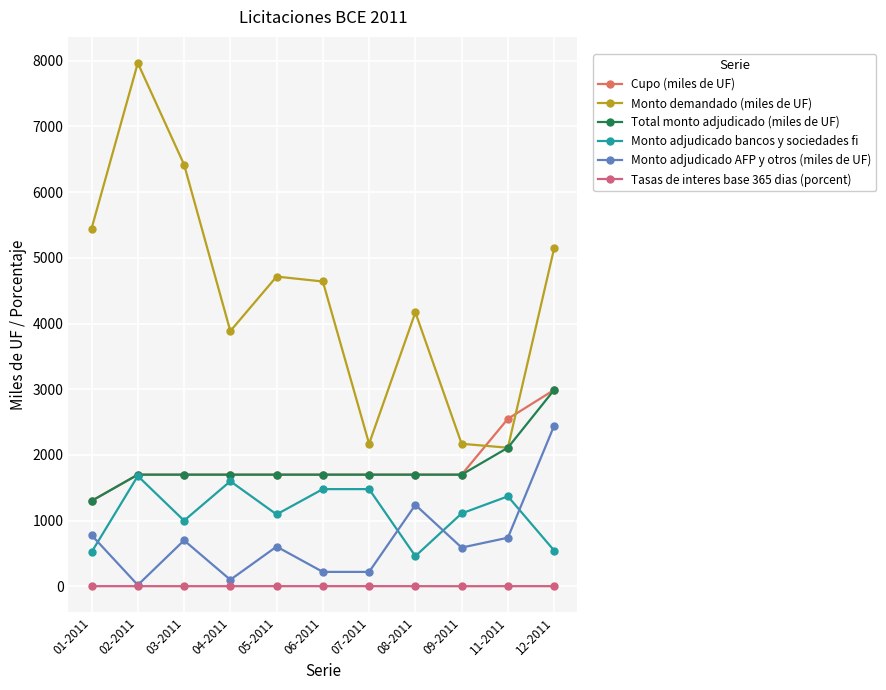

True or false: Monto adjudicado bancos y sociedades fi and Cupo (miles de UF) intersect in this chart.

False